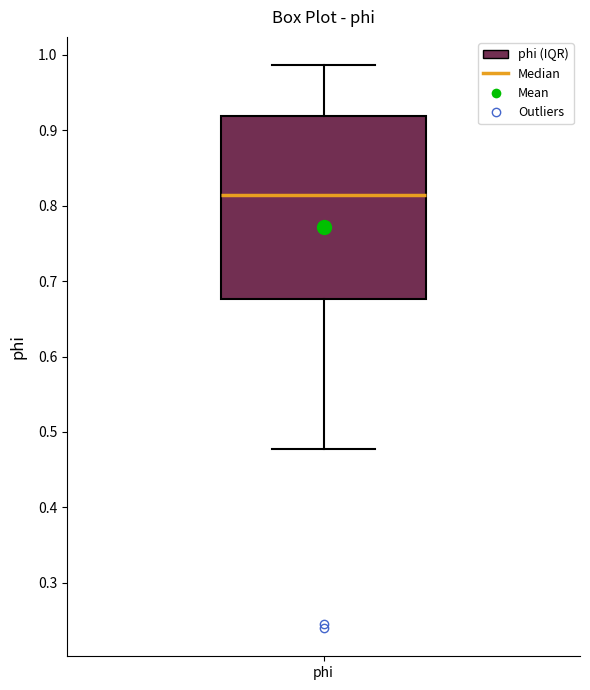

Read this box plot against the y-axis: the position of the median line, the range covered by the box, and the ends of both whiskers. The values are not printed on the chart, so give them approximately, as read against the axis.

median 0.81, box 0.68 to 0.92, whiskers 0.48 to 0.99